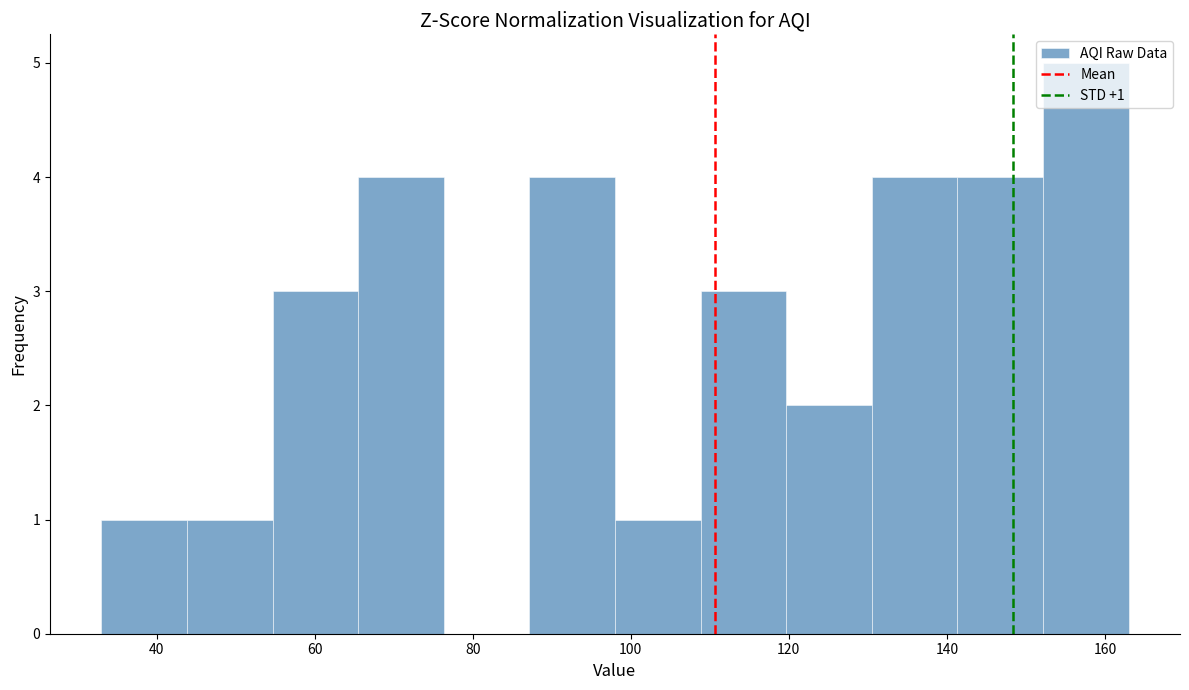

Which range on the x-axis has the tallest bar?

152 to 164